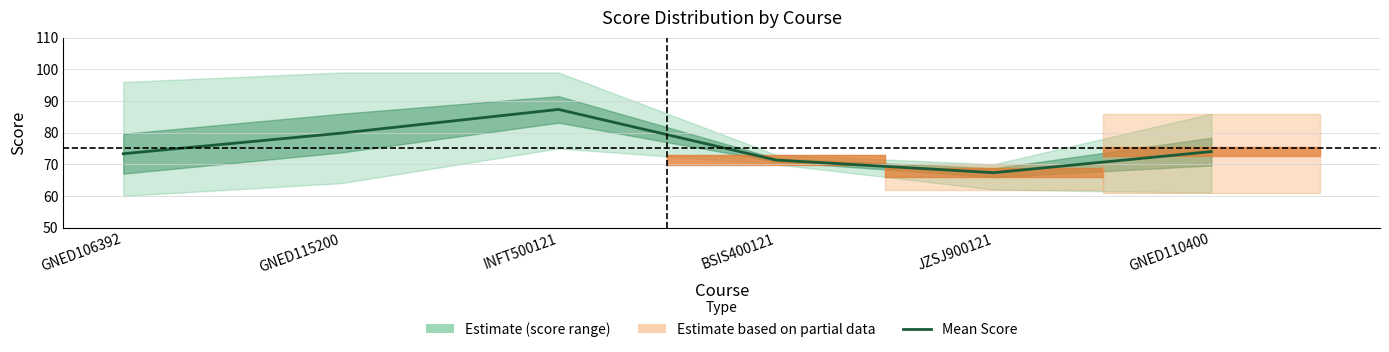

Which has a higher value, GNED115200 or JZSJ900121?

GNED115200